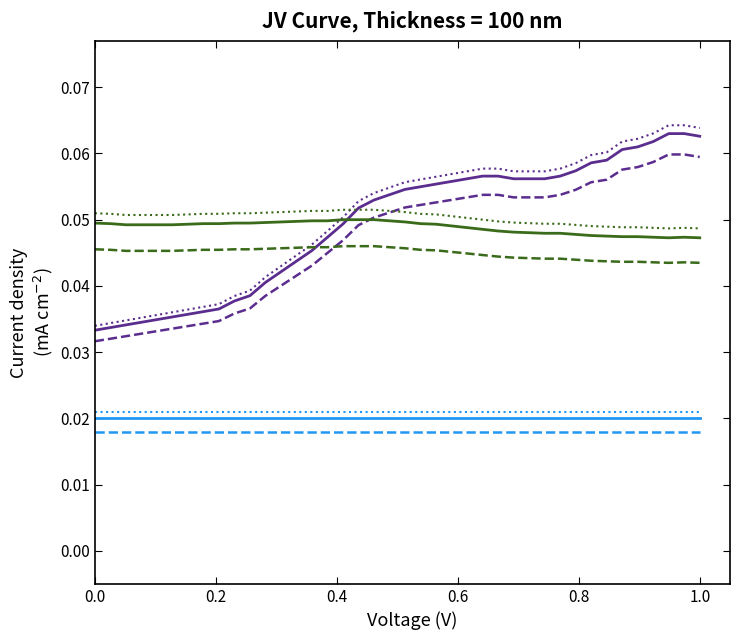

How many lines are shown in the chart?

9